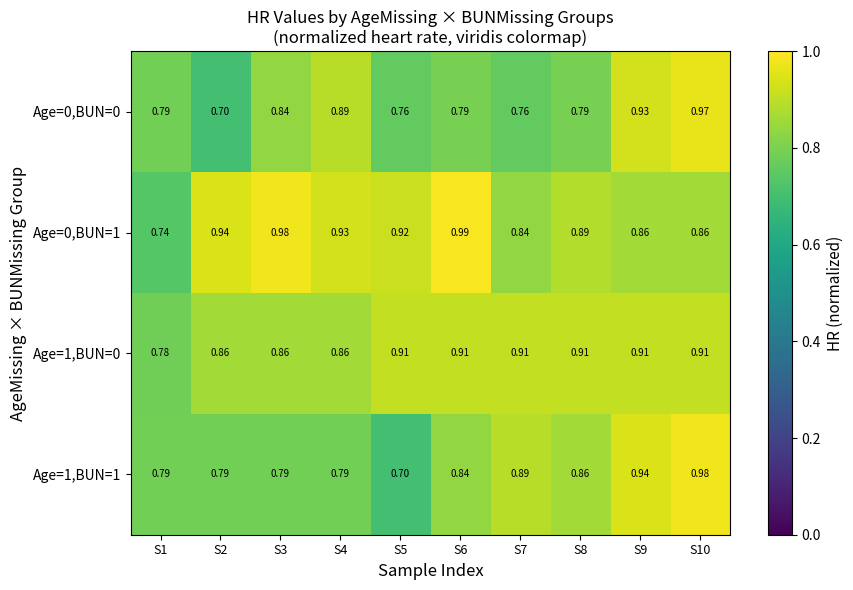

Which series has the largest total across all categories?

Age=0,BUN=1